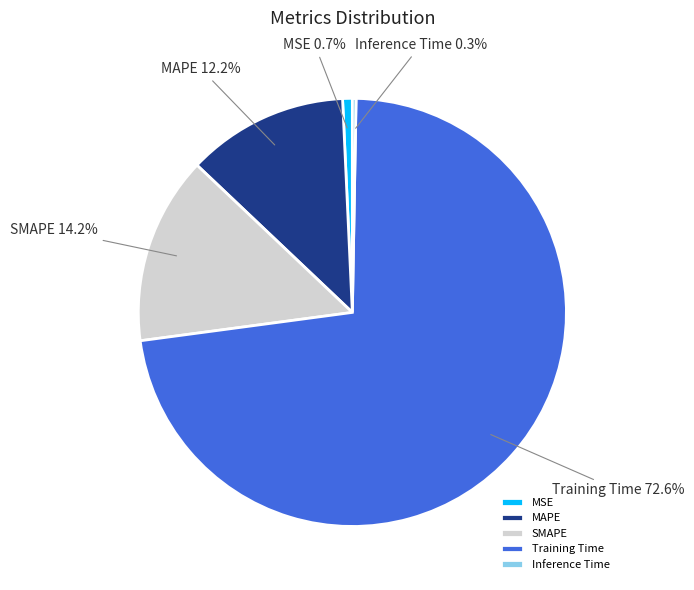

What percentage is the MAPE slice, to the nearest percent?

12%